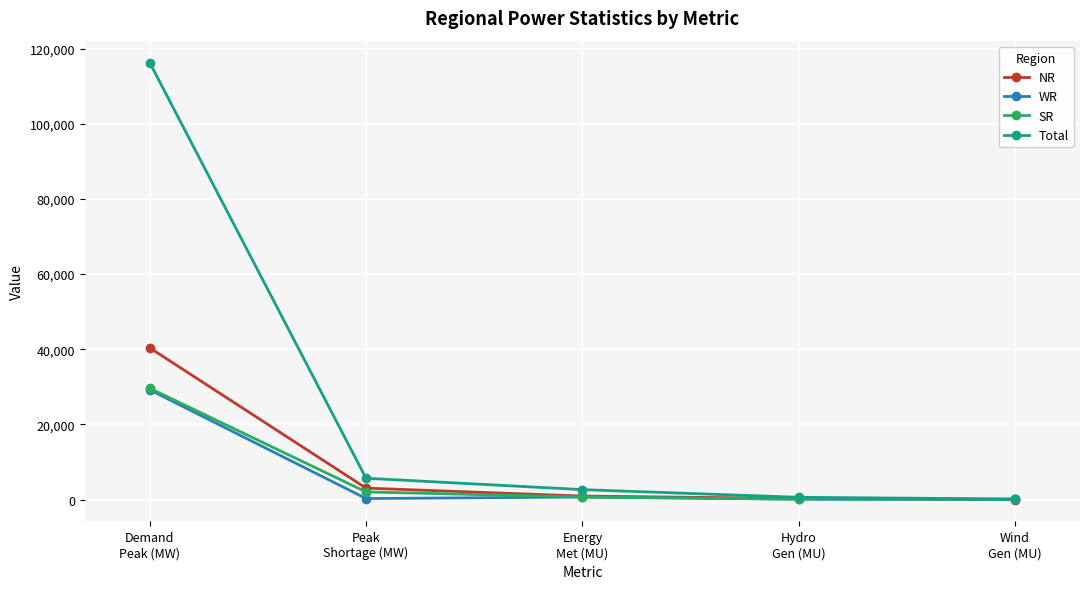

What is the highest value of the WR series?

29217